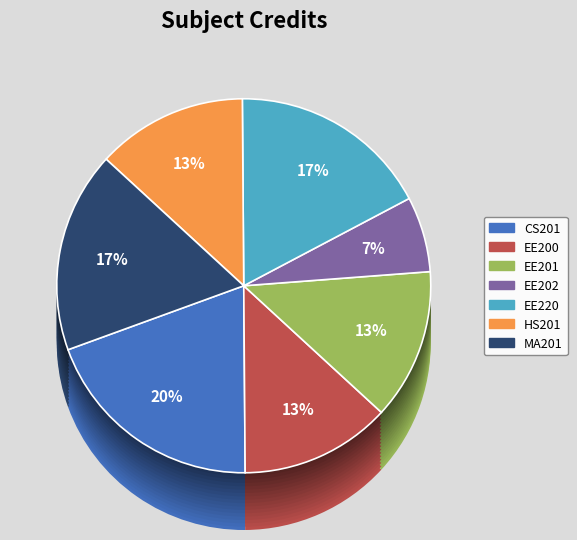

To the nearest percent, what is the average slice percentage?

14%